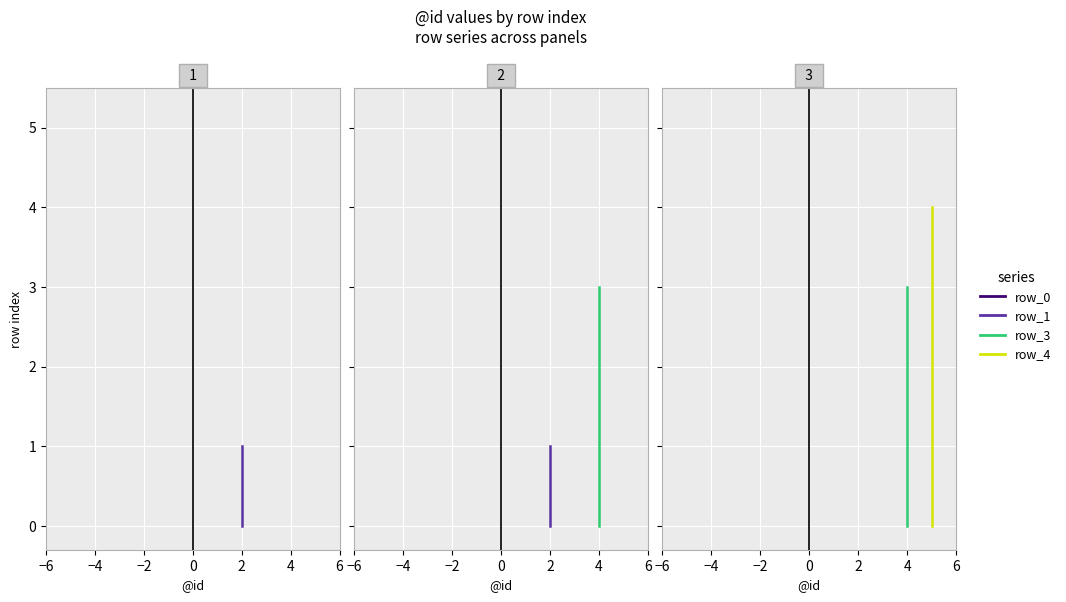

What is the total value across all series at −4?

8